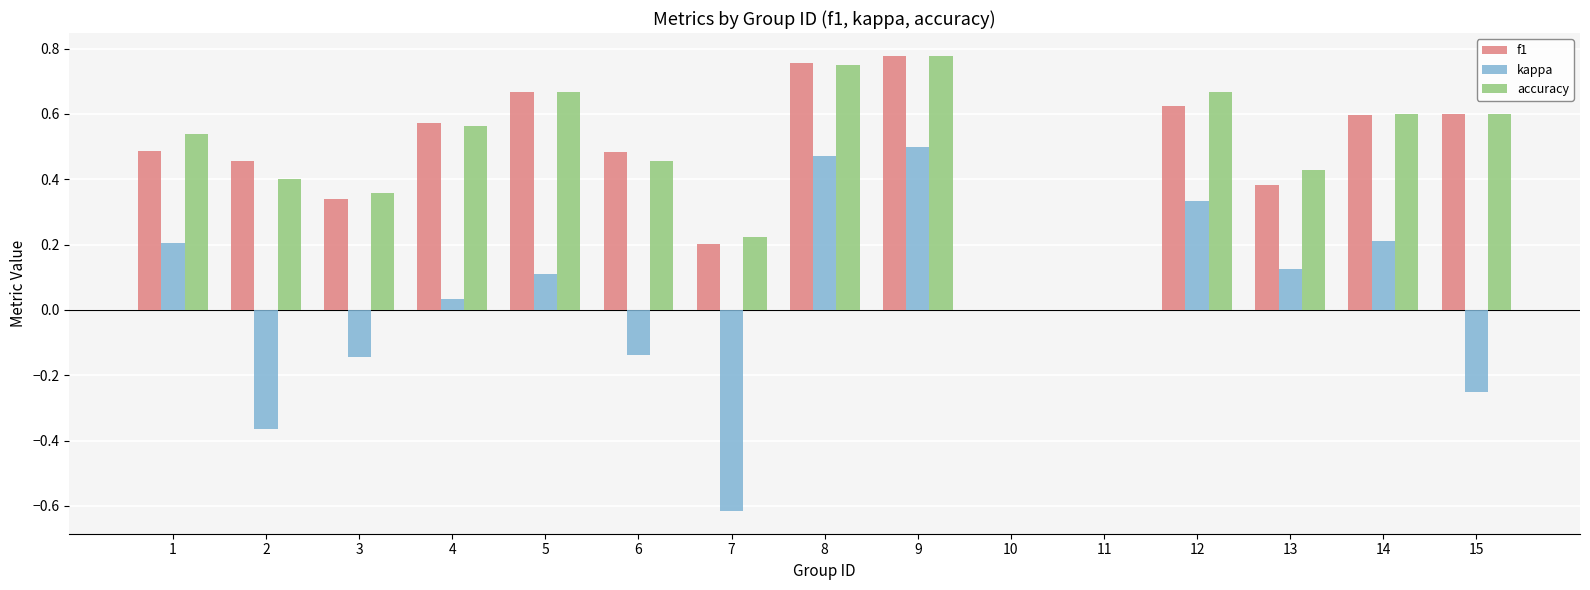

The value of accuracy at 2 is 0.7. True or false?

False